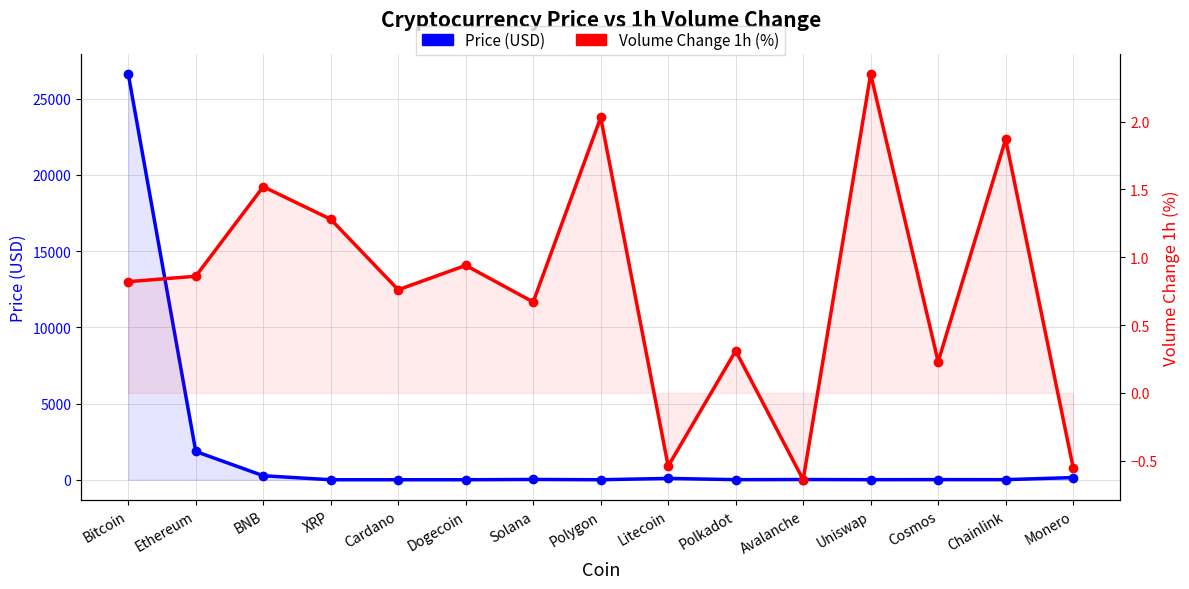

What is the value of the Volume Change 1h (%) point at the 12th from the left?

2.4